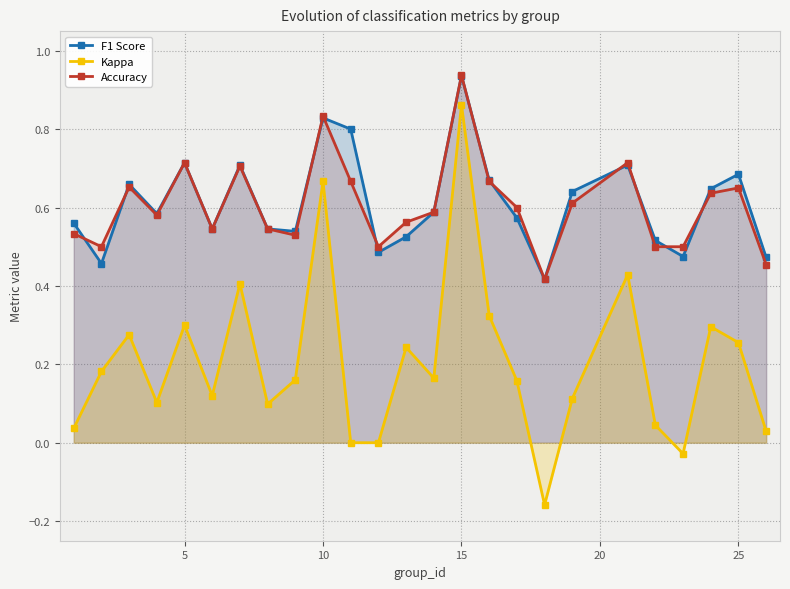

List the series in order of their peak value, lowest first.

Kappa, F1 Score, Accuracy